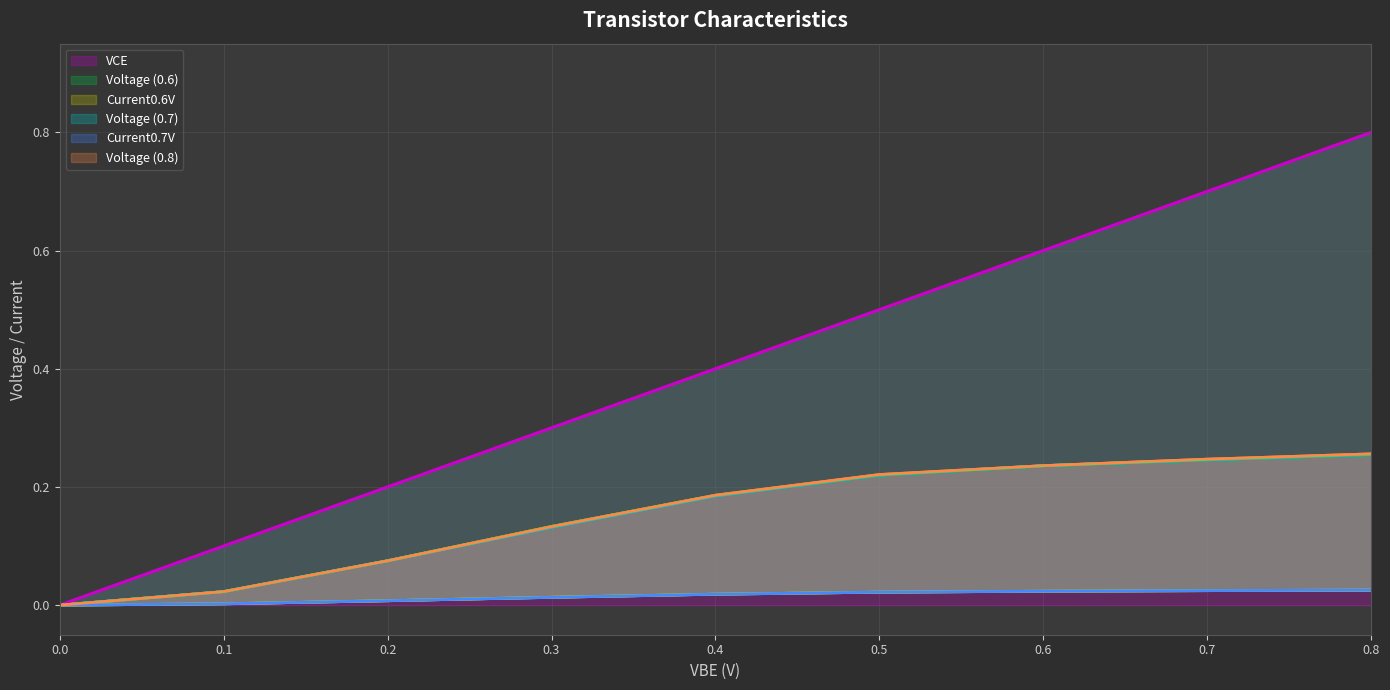

Between 0.4 and 0.0, which is larger?

0.4